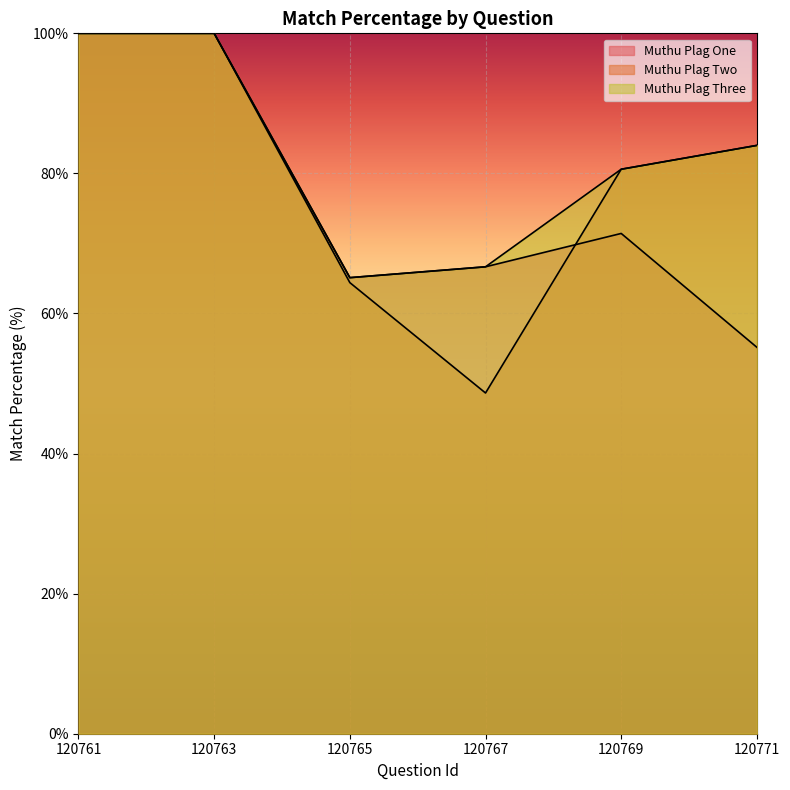

How many lines are shown in the chart?

3